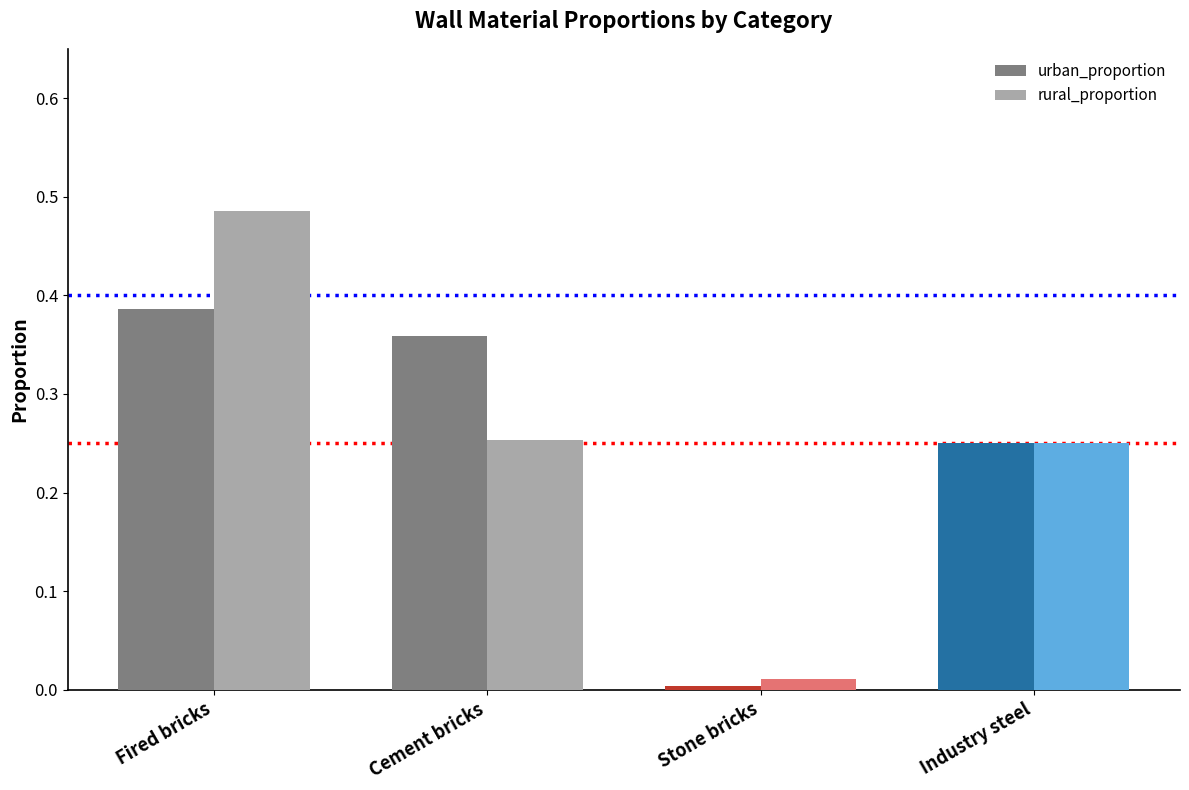

Which series has the largest range (max minus min)?

rural_proportion